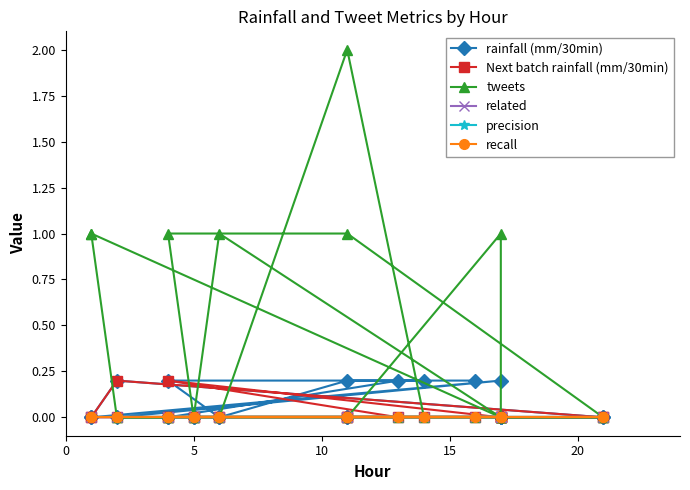

List the series in order of their peak value, lowest first.

related, precision, recall, rainfall (mm/30min), Next batch rainfall (mm/30min), tweets